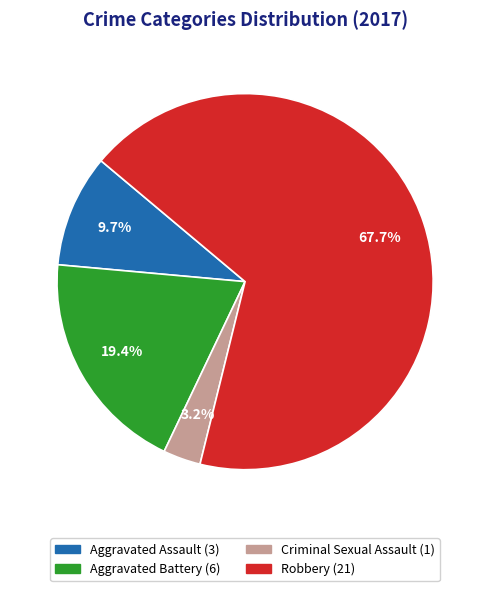

To the nearest percent, what portion does Aggravated Battery represent?

19%